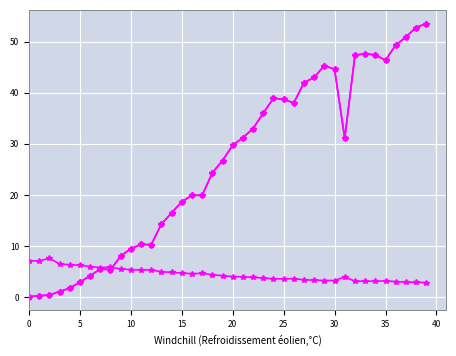

Is it true that col_3 equals 2.0 at 30?

False